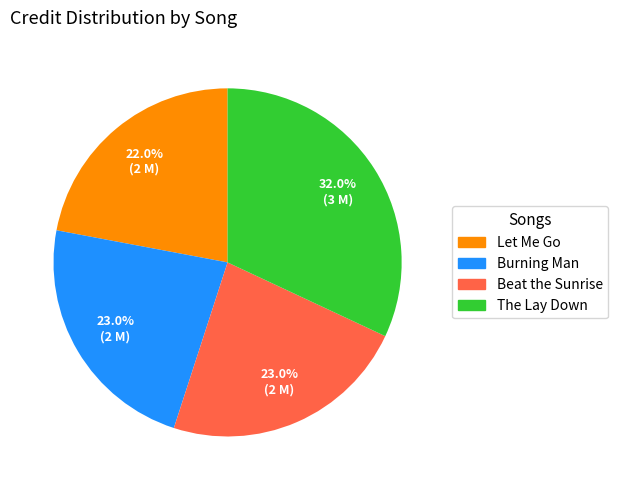

Count the number of slices in the pie.

4